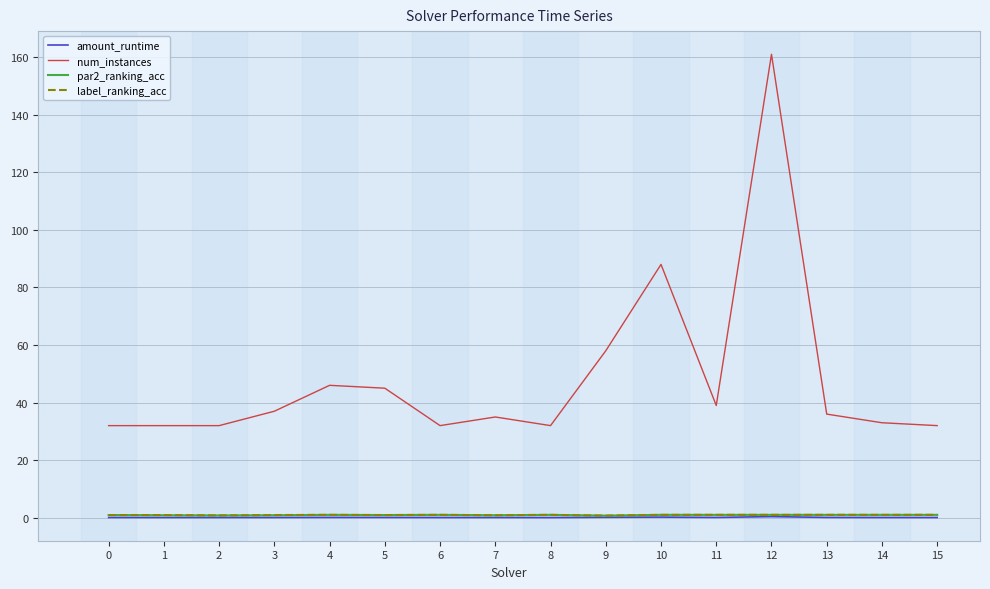

At which category is the sum across all series the highest?

12